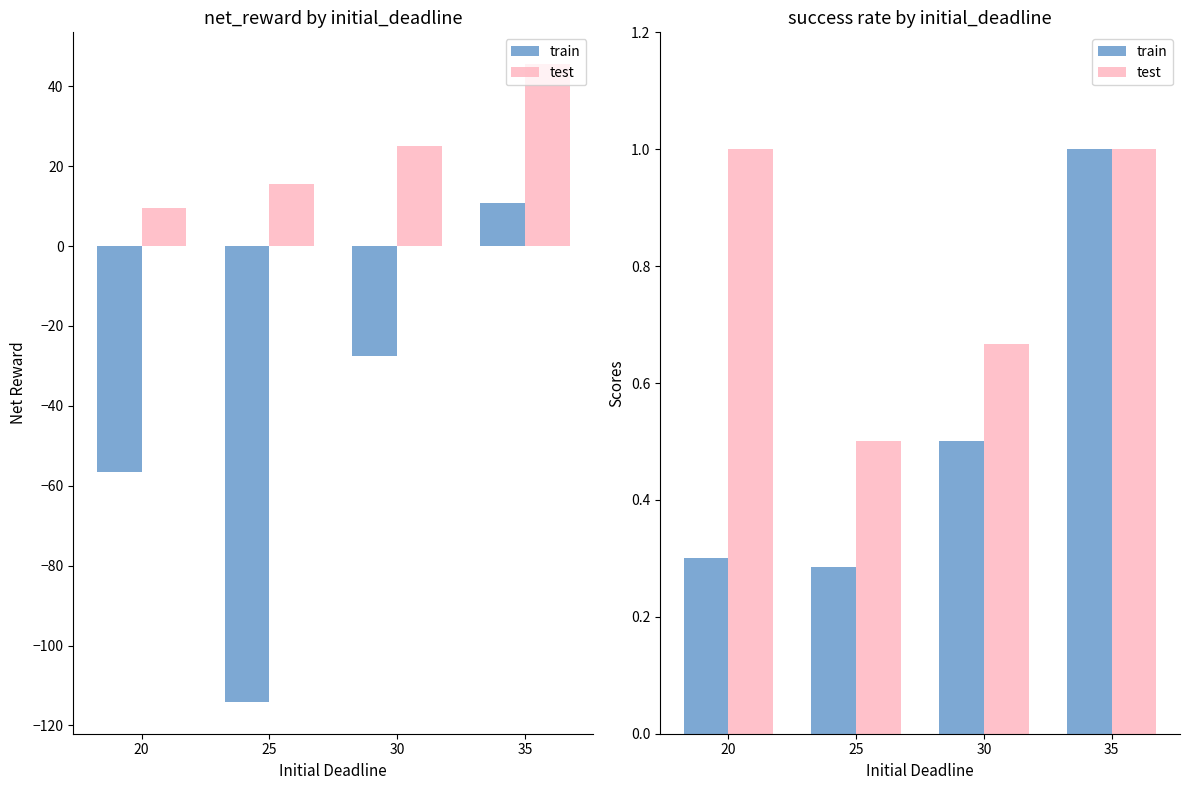

What is the difference between the maximum and minimum values in the test series?

0.5